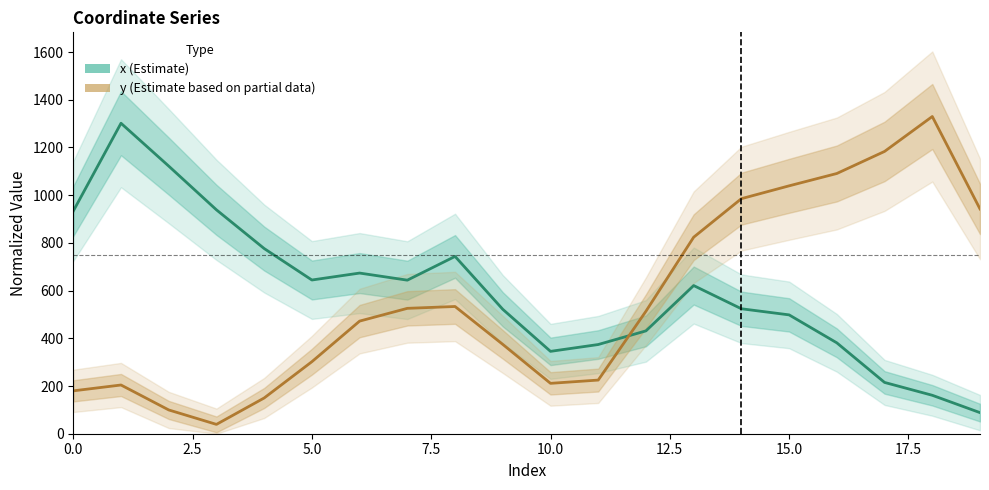

What are all the series names shown in the legend?

x (Estimate), y (Estimate based on partial data)